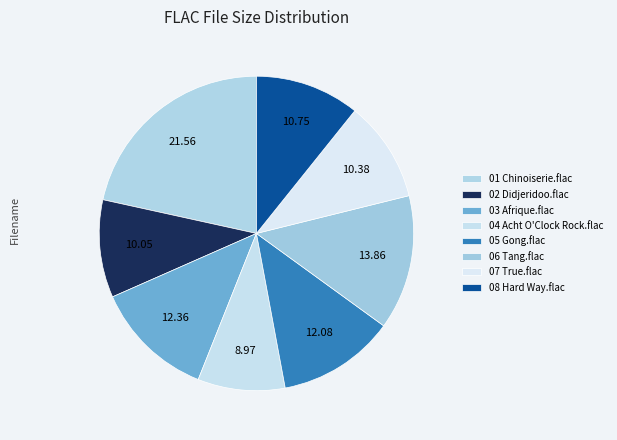

Is there any slice that represents more than half of the pie?

No